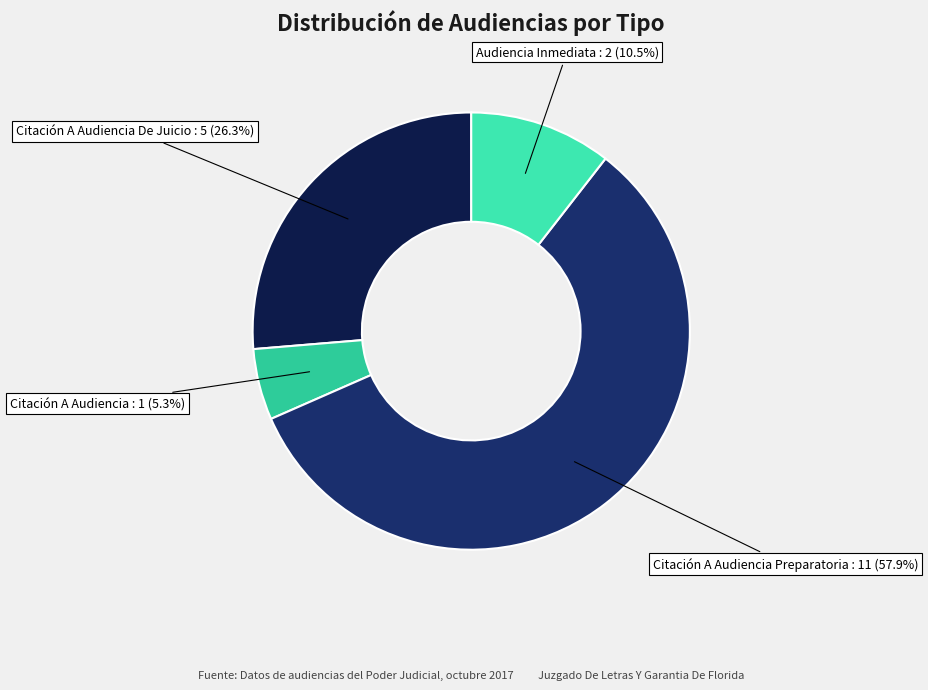

How many slices are in this pie chart?

4